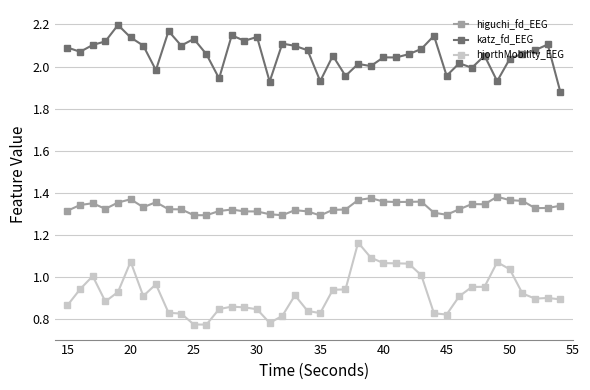

How many lines are shown in the chart?

3